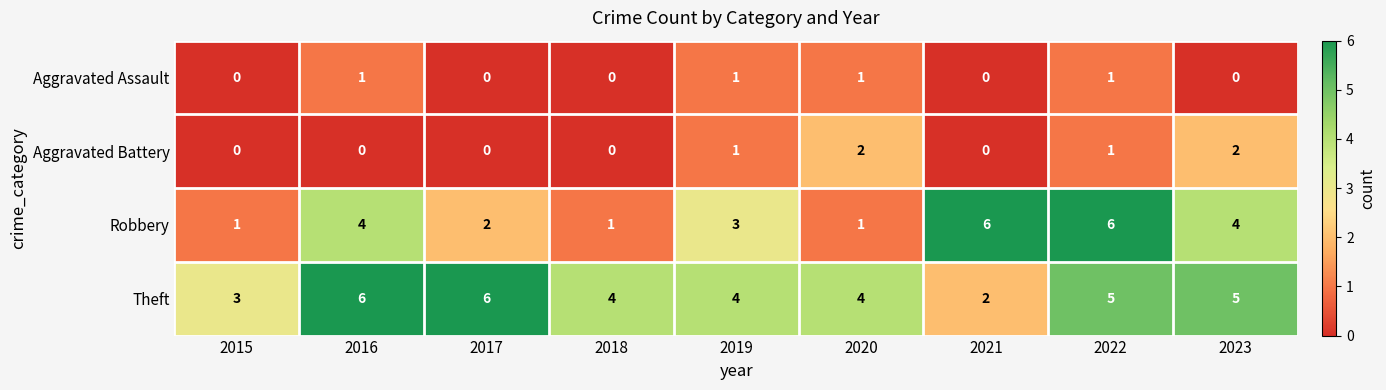

Count the number of categories in the chart.

9